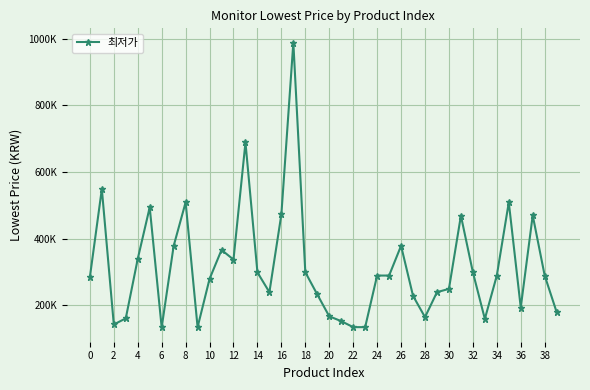

Reading left to right, list all the values displayed in this chart.

283890	548990	142000	160300	339090	494000	132990	377890	509000	133740	278960	365980	337030	689000	298470	239000	472710	988990	299000	232150	166520	152000	134000	134000	289000	289000	378370	228000	163990	239000	249000	468800	299000	158710	288970	509000	192990	469890	289000	179000